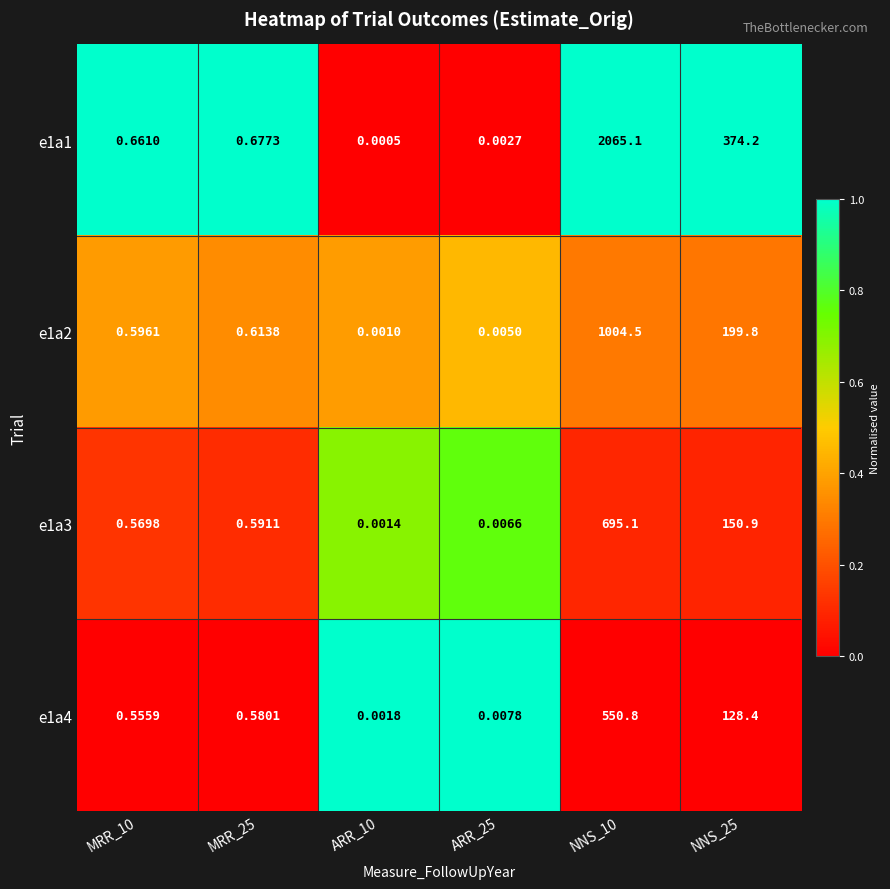

Is the value of e1a3 at ARR_10 greater than the value of e1a4 at NNS_25?

No